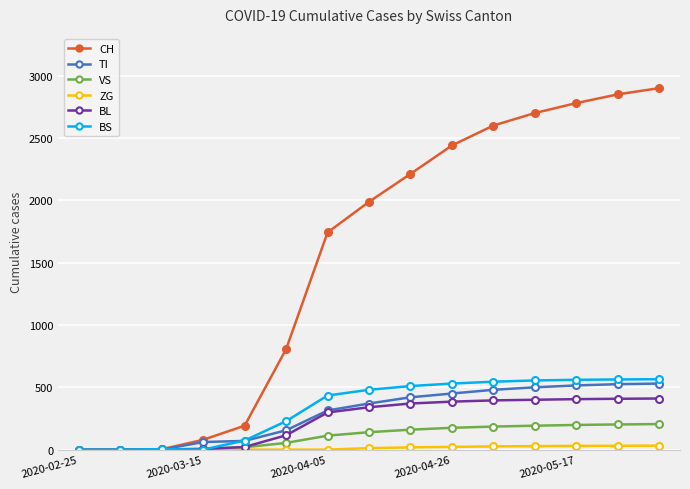

What is the greatest value displayed?

2900